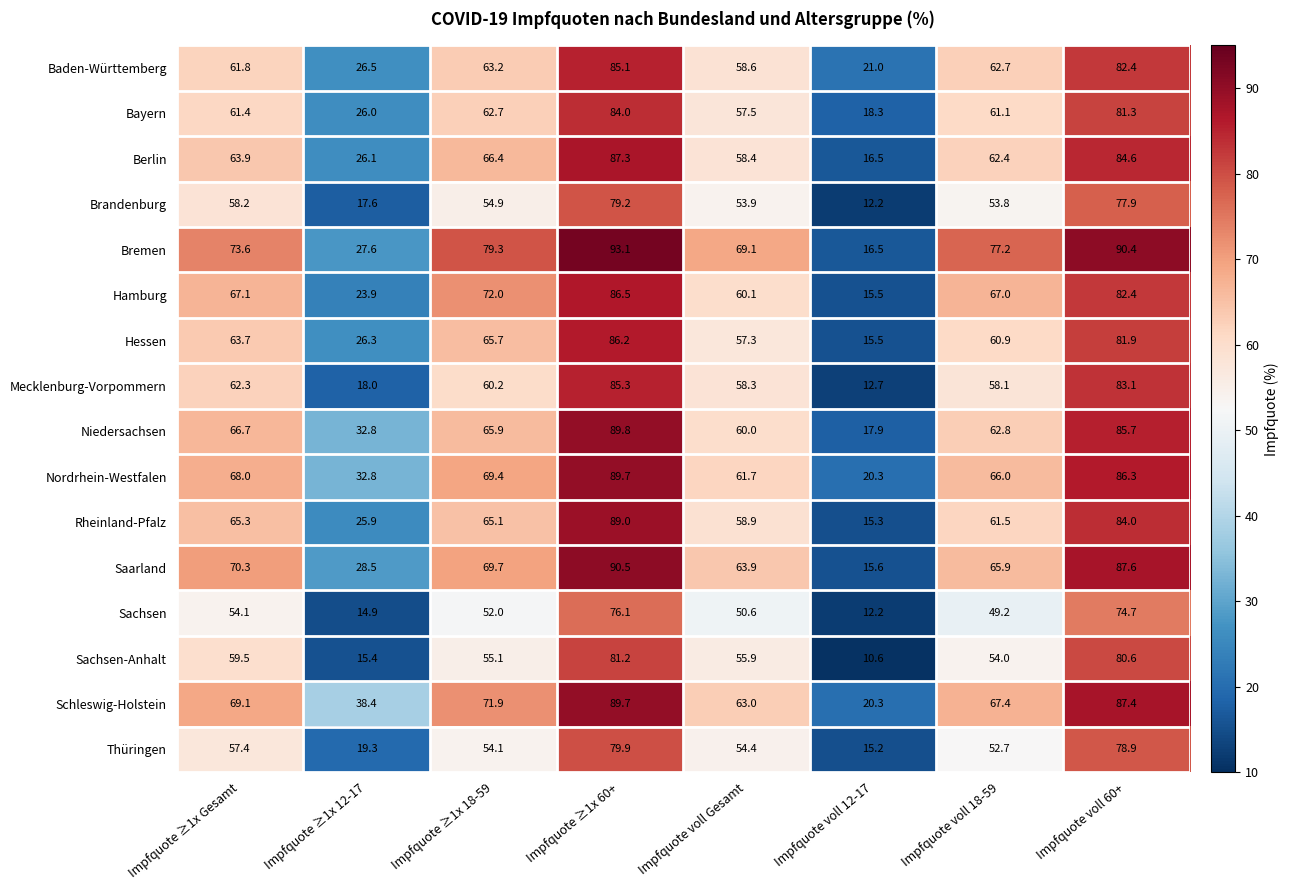

What is the difference between the Mecklenburg-Vorpommern values at Impfquote ≥1x 18-59 and Impfquote voll 60+?

22.9